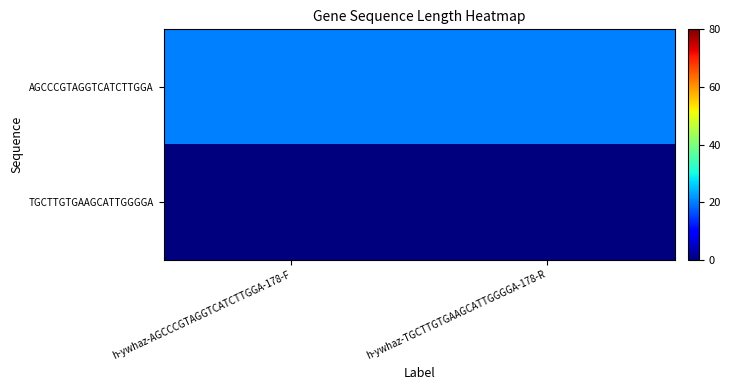

At which category is the sum across all series the highest?

h-ywhaz-AGCCCGTAGGTCATCTTGGA-178-F